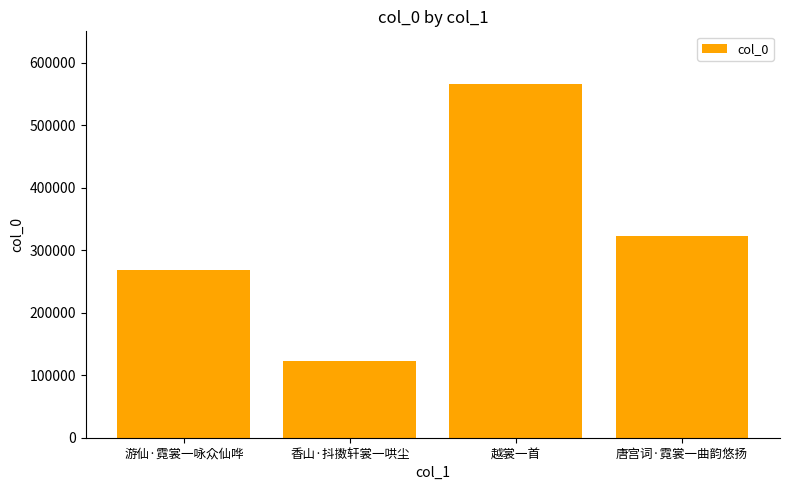

What is the difference between the second highest and second lowest values?

54562